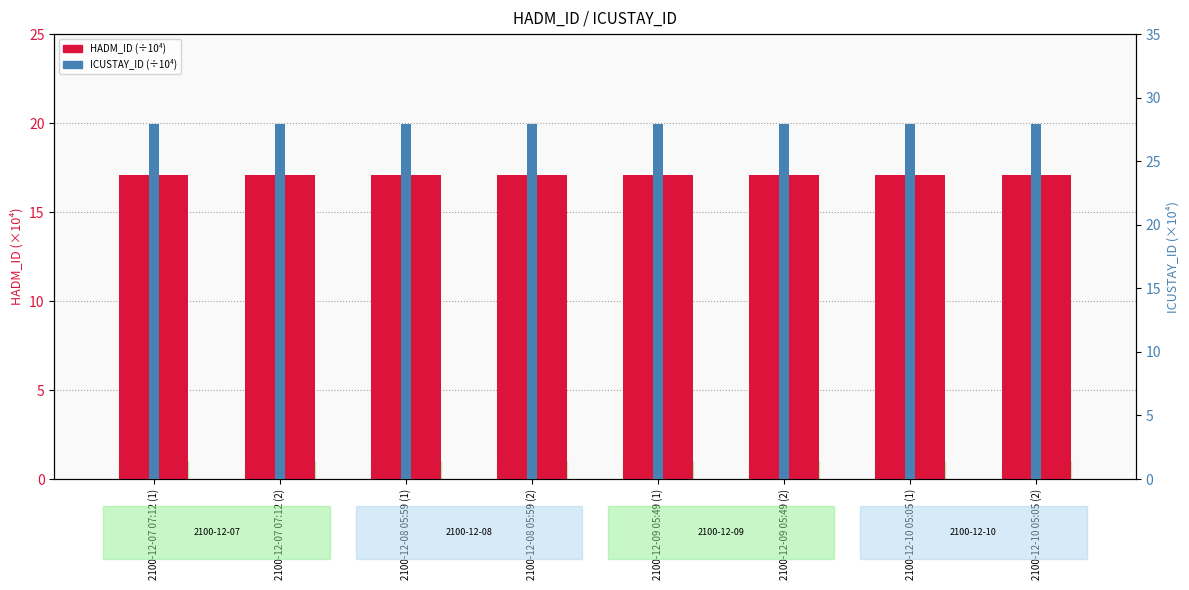

Reading left to right, list all the values displayed in this chart.

HADM_ID (scaled ÷10000): 17.1	17.1	17.1	17.1	17.1	17.1	17.1	17.1
ICUSTAY_ID (scaled ÷10000): 27.9	27.9	27.9	27.9	27.9	27.9	27.9	27.9